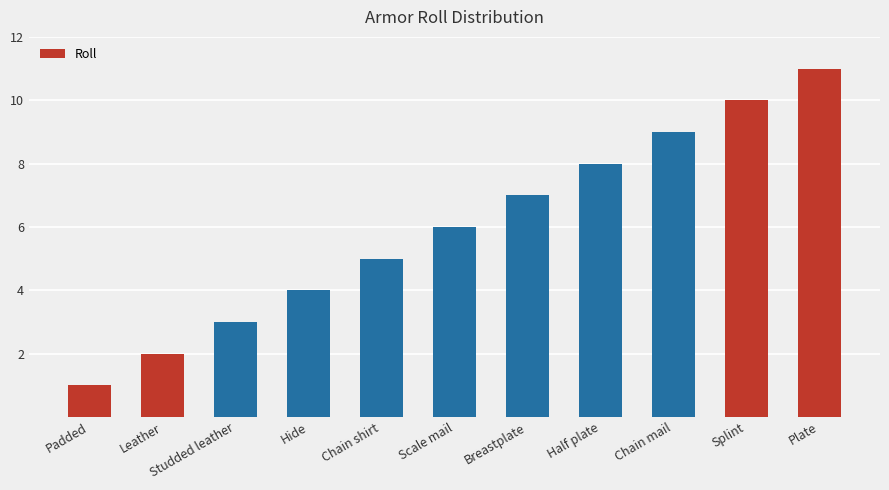

Rank the categories by value from lowest to highest.

Padded, Leather, Studded leather, Hide, Chain shirt, Scale mail, Breastplate, Half plate, Chain mail, Splint, Plate